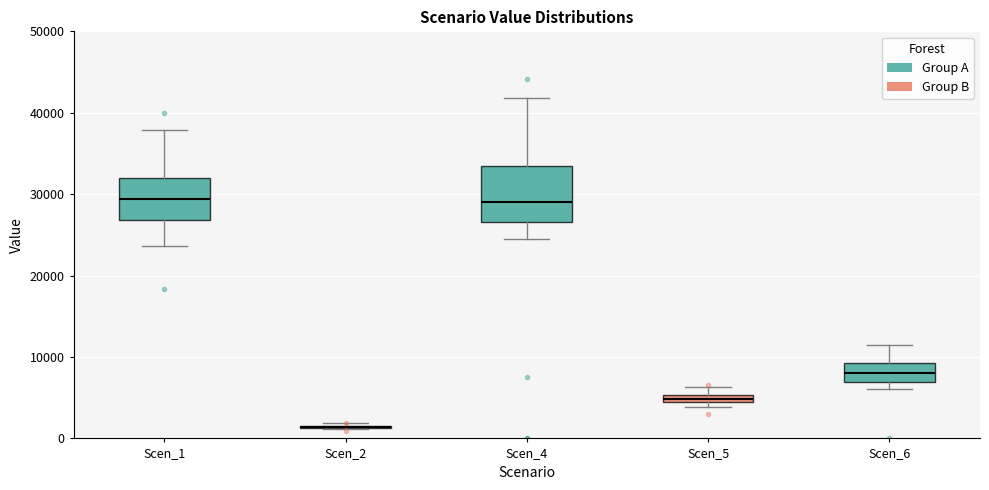

Where is the lower edge of the box for Scen_4 on the y-axis? The values are not printed on the chart, so give them approximately, as read against the axis.

27000